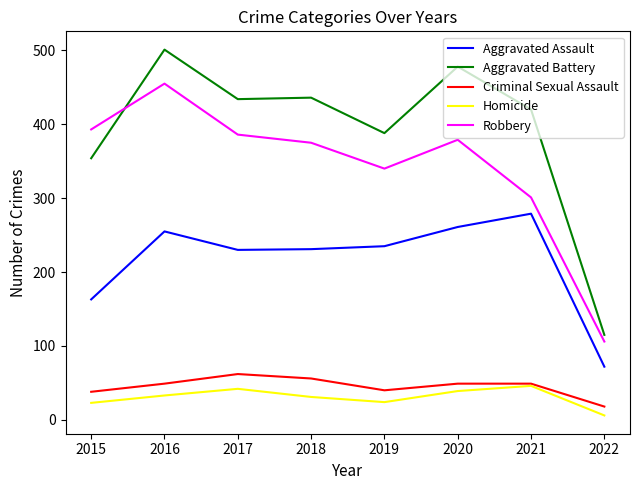

Which series has the largest range (max minus min)?

Aggravated Battery